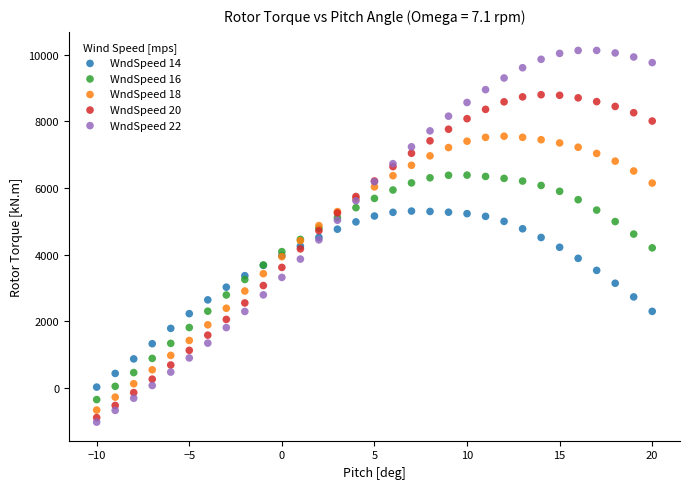

What are all the series names shown in the legend?

WndSpeed 14, WndSpeed 16, WndSpeed 18, WndSpeed 20, WndSpeed 22